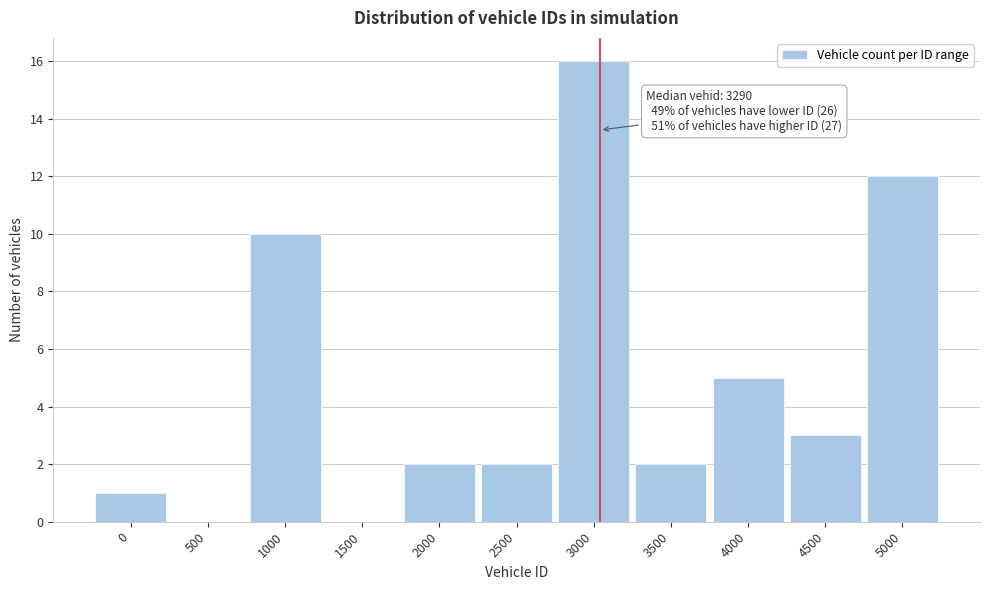

Reading right to left, what are all the values shown in this chart?

5000=12	4500=3	4000=5	3500=2	3000=16	2500=2	2000=2	1500=0	1000=10	500=0	0=1